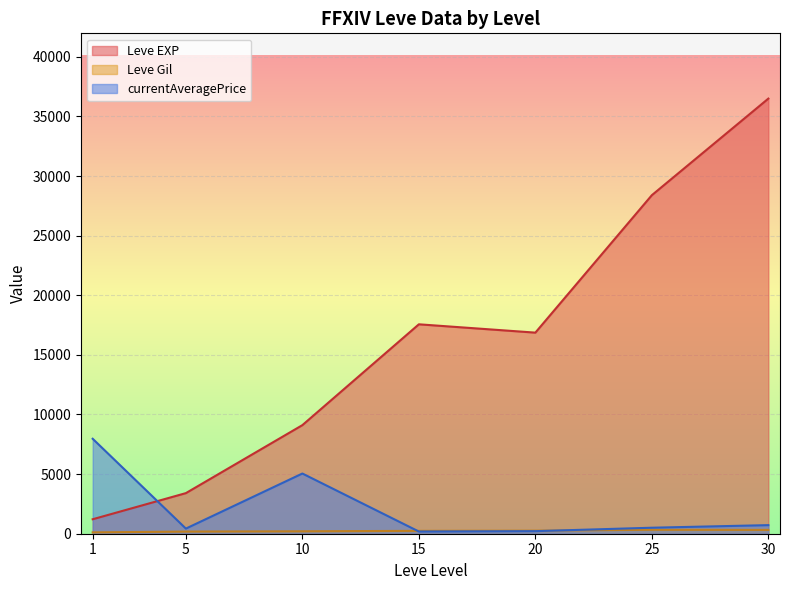

How many lines are shown in the chart?

3